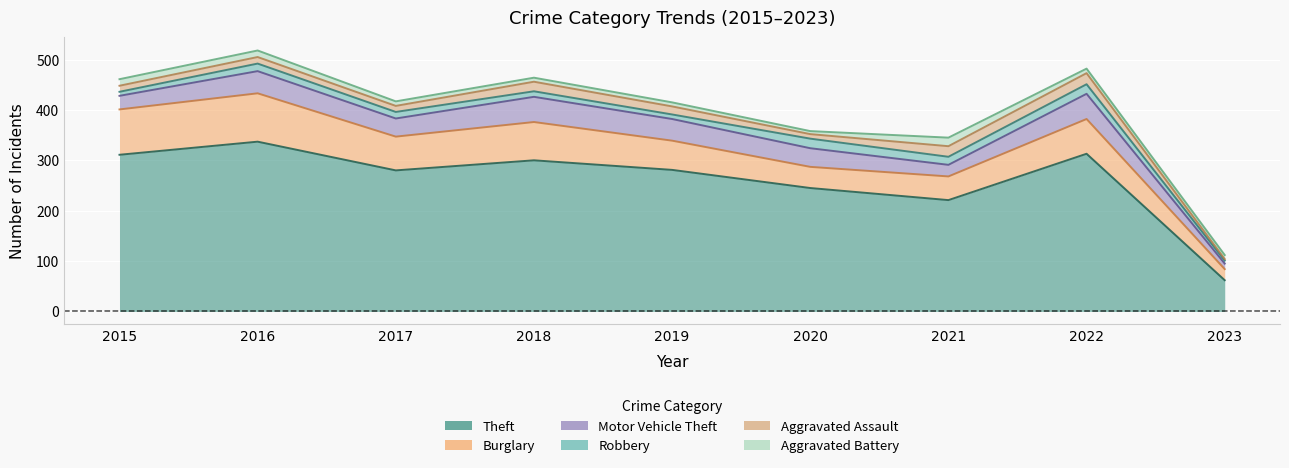

What is the average value of the Motor Vehicle Theft series?

36